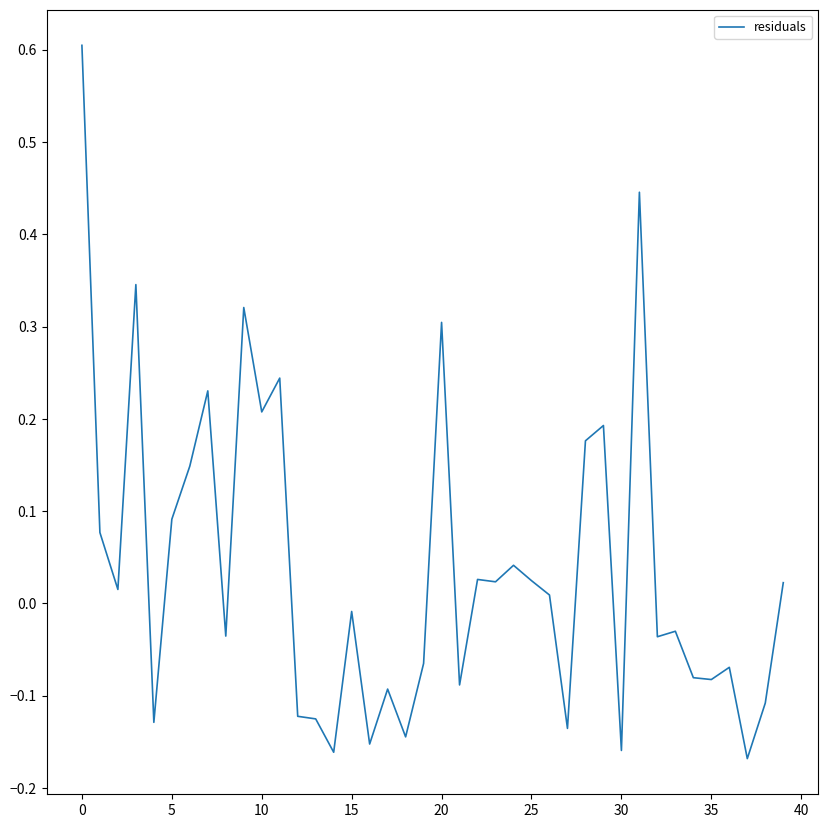

What is the difference between the maximum and minimum values?

0.8